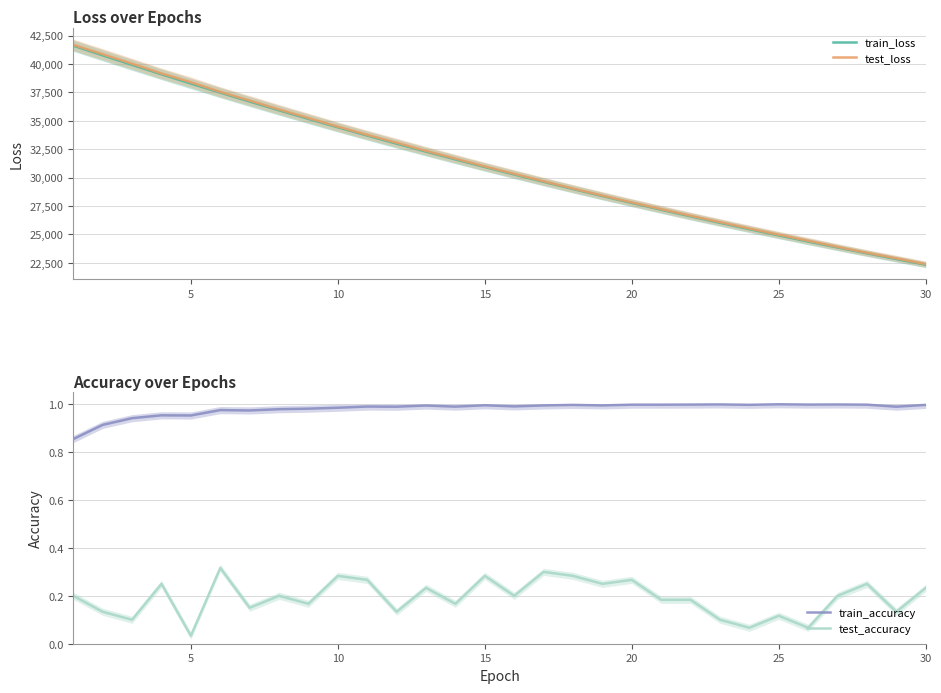

Is it true that train_loss equals 7692.9 at 20?

False